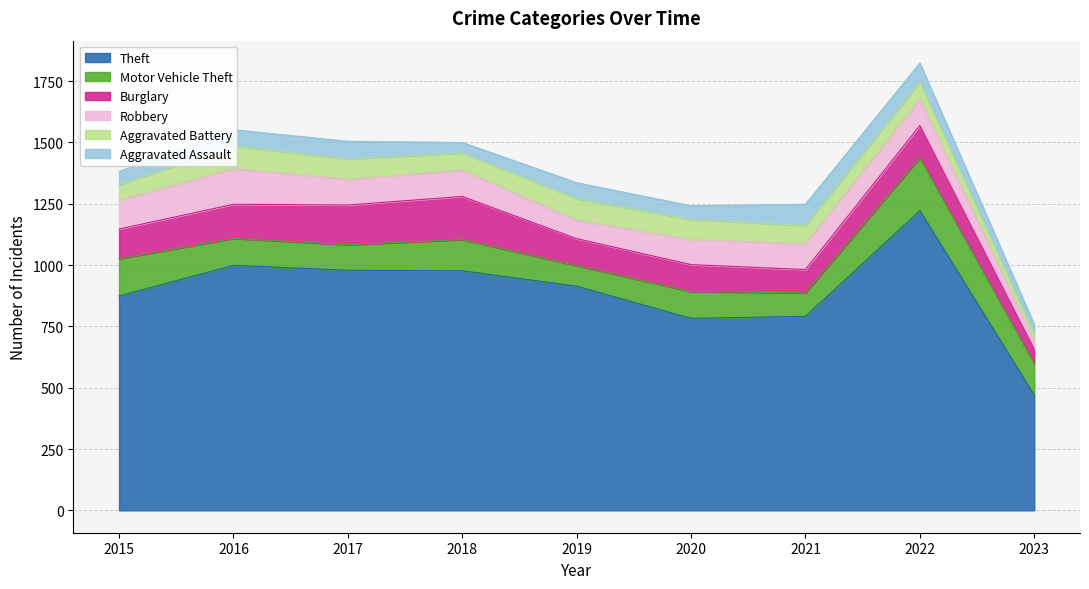

At which category is the sum across all series the highest?

2022